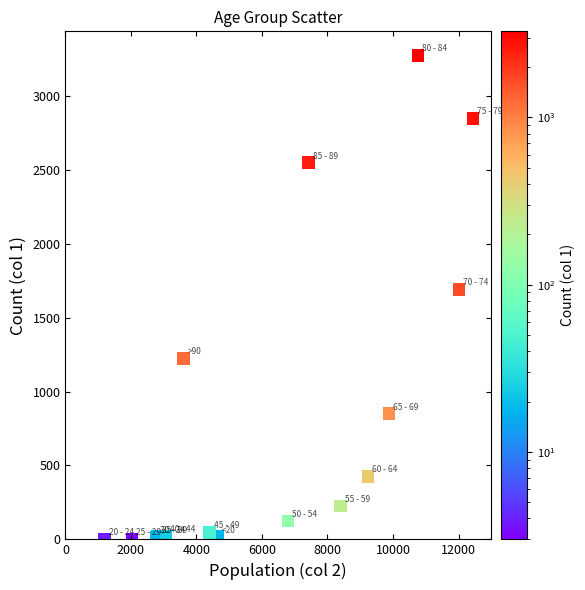

What Y value in the scatter plot is closest to 1638?

1690